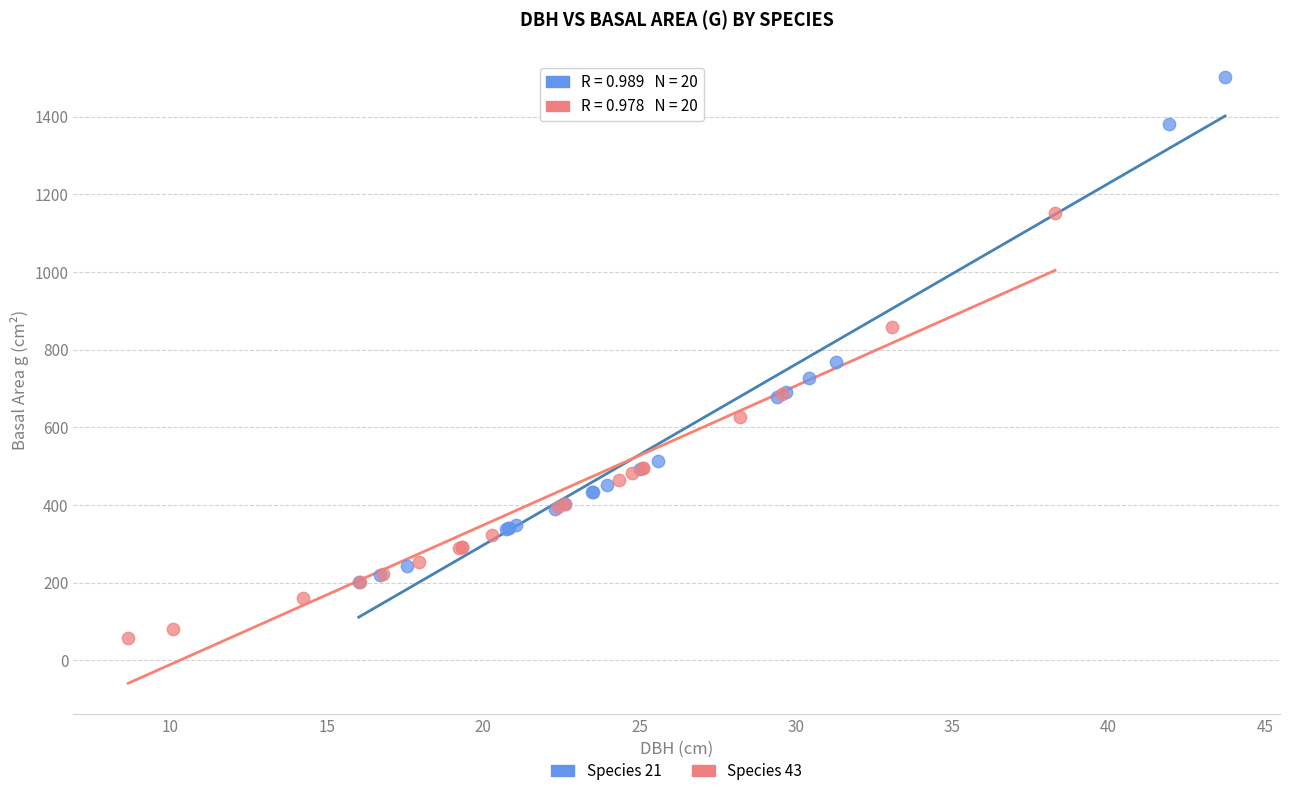

Which series contains the highest Y value?

Species 21